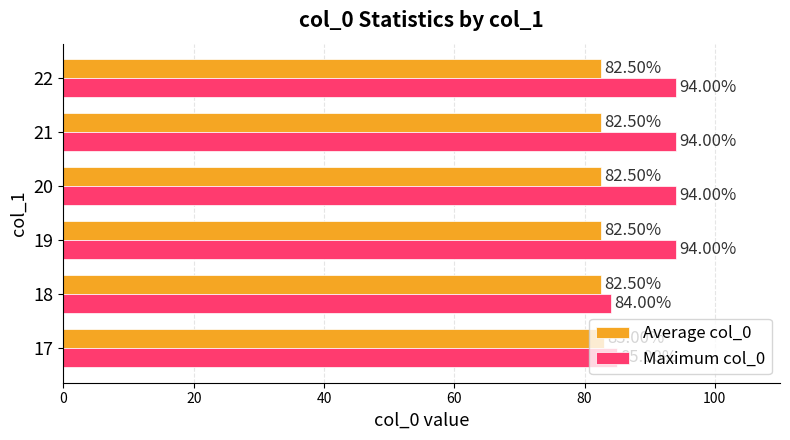

True or false: Maximum col_0 has a value of 129.9 at 20.

False